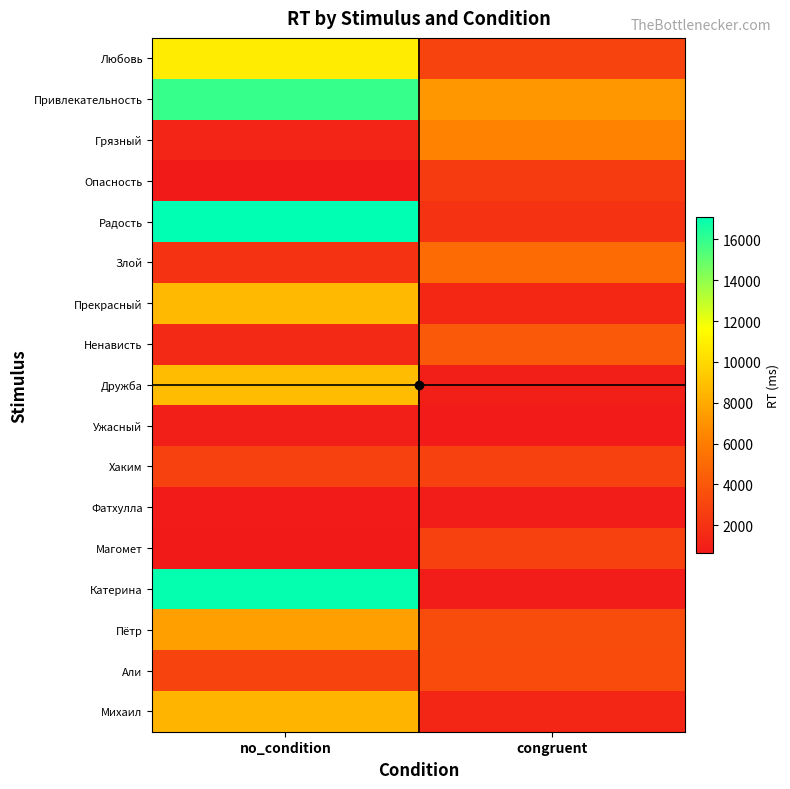

What is the total value across all series at congruent?

48699